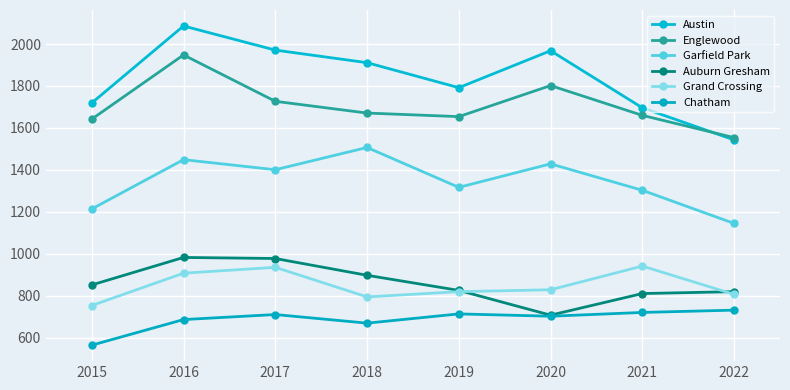

The Austin series shows 1225 at 2016. True or false?

False